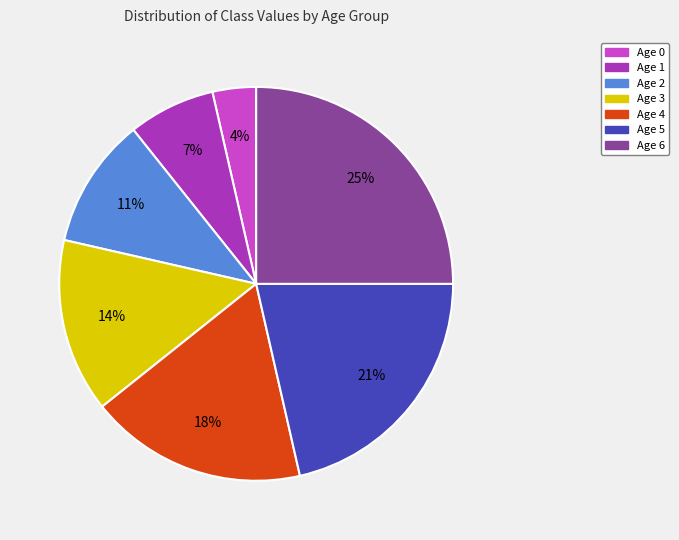

Count the number of slices in the pie.

7